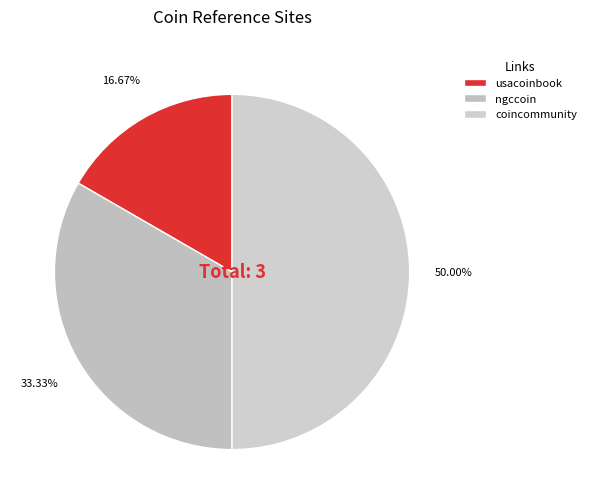

To the nearest percent, what is the average slice percentage?

33%